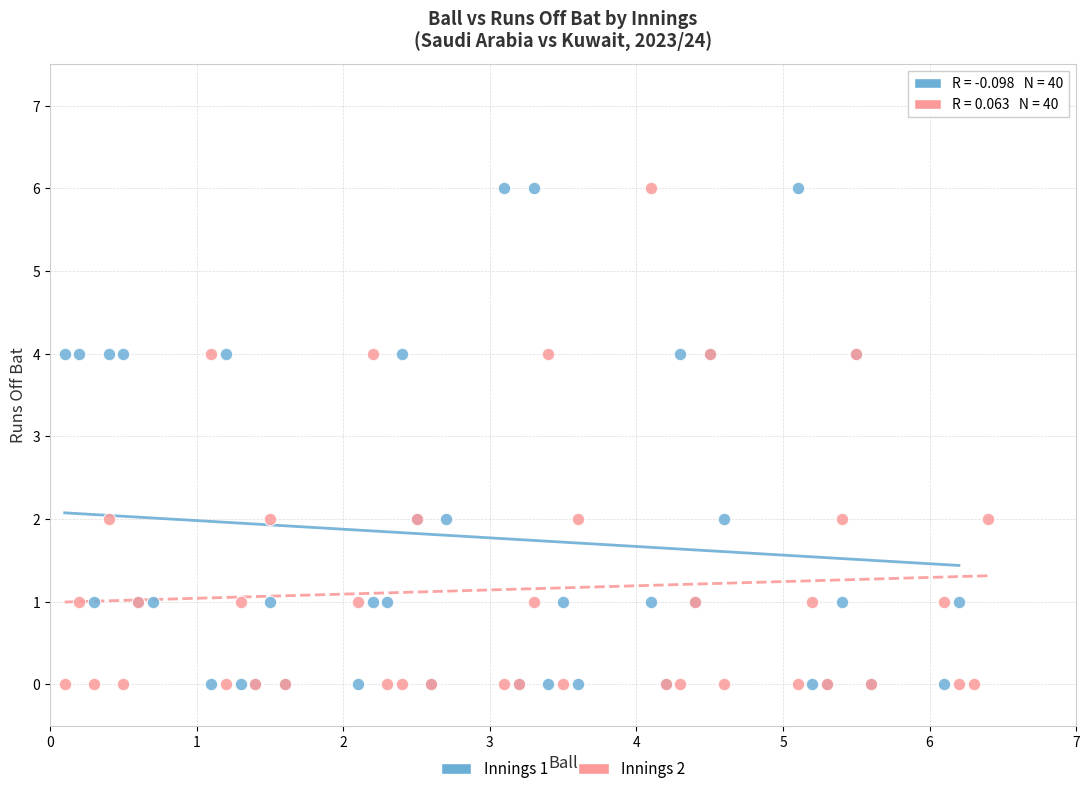

What are all the series names shown in the legend?

Innings 1, Innings 2